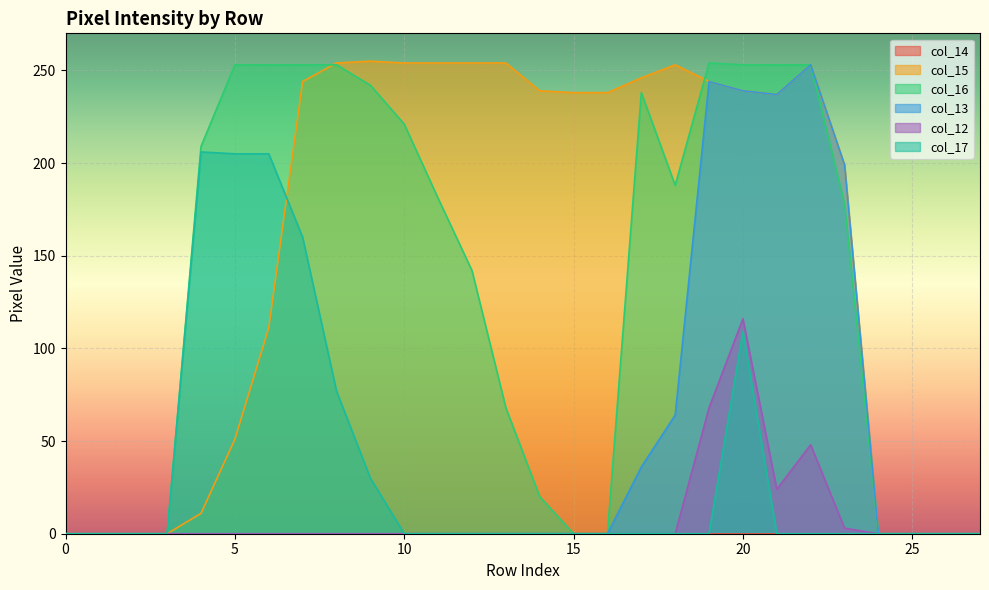

What is the greatest value displayed?

255